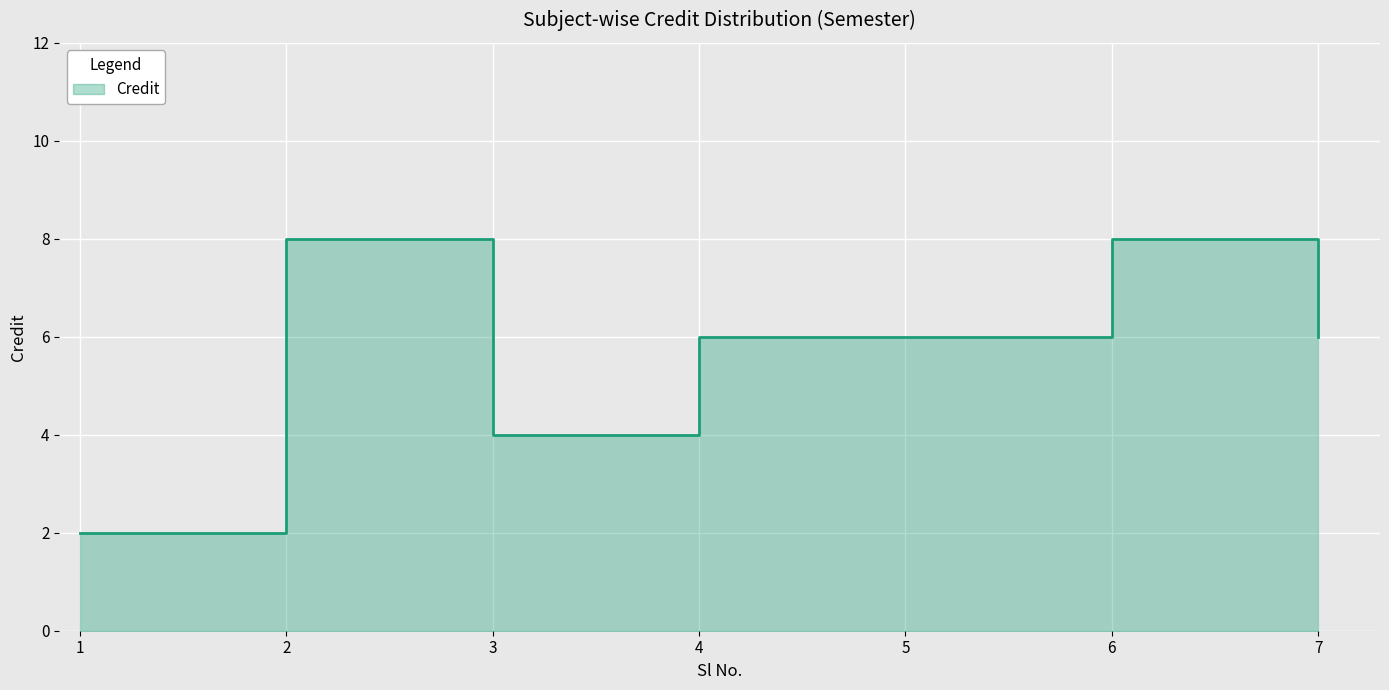

Which has a higher value, 3 or 5?

5